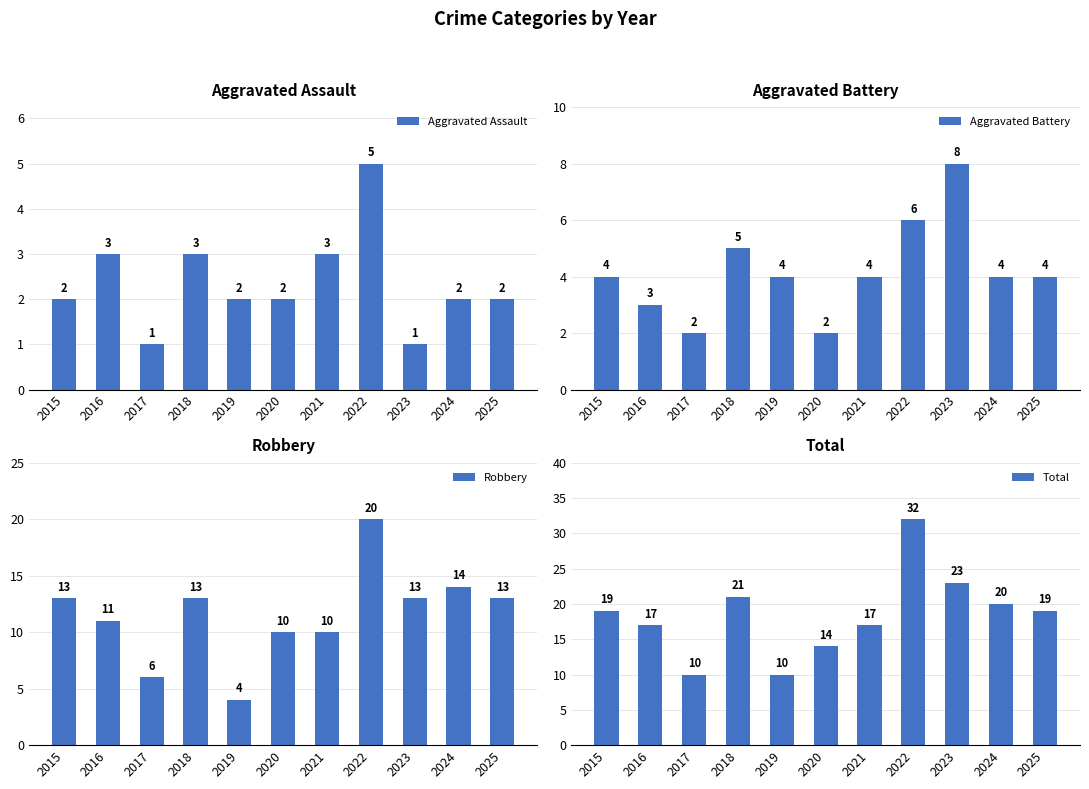

What is the difference between the second highest and second lowest values in the Aggravated Battery series?

4